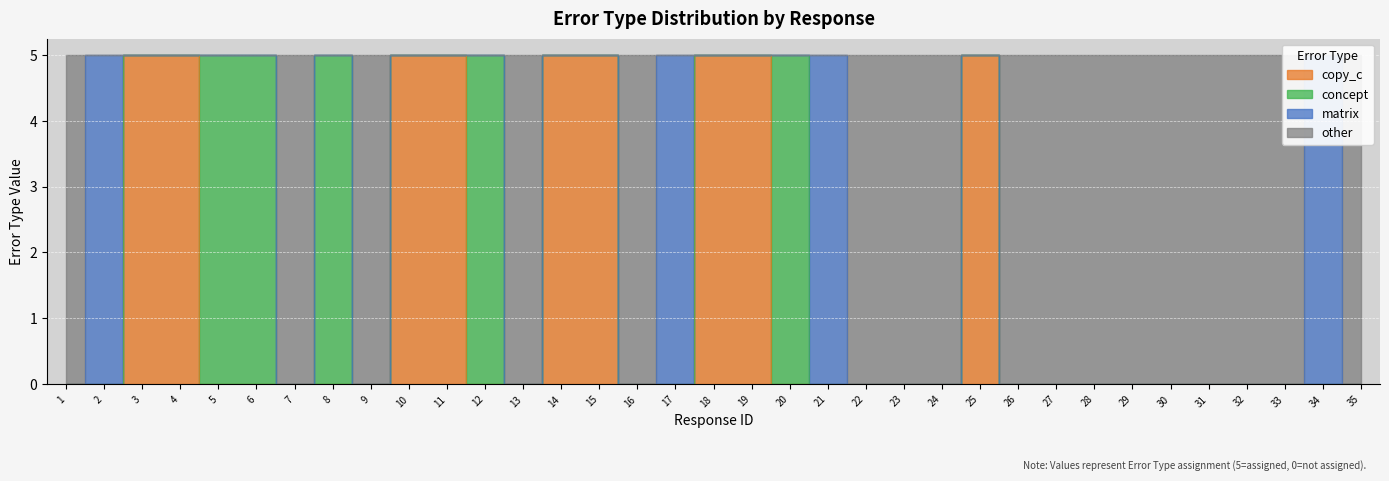

True or false: other and copy_c cross at least once.

False